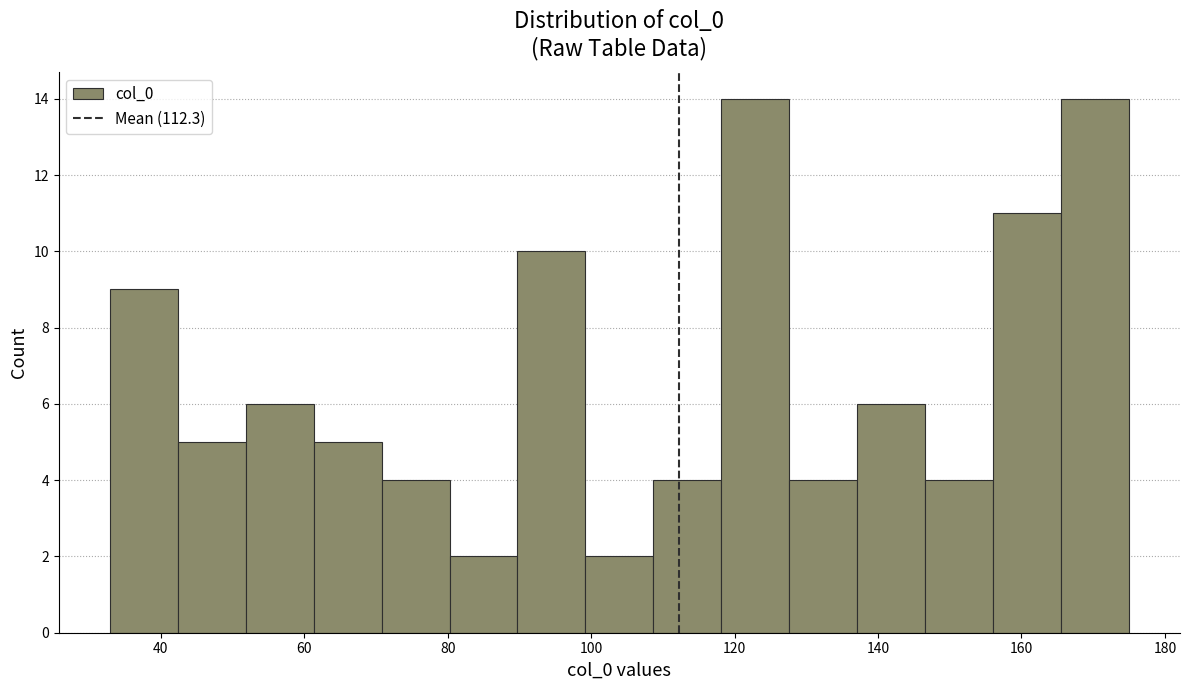

What is the height of the bar covering 118 to 128 on the x-axis? Neither the bar edges nor the heights are printed on the chart, so give them approximately, as read against the axes.

14